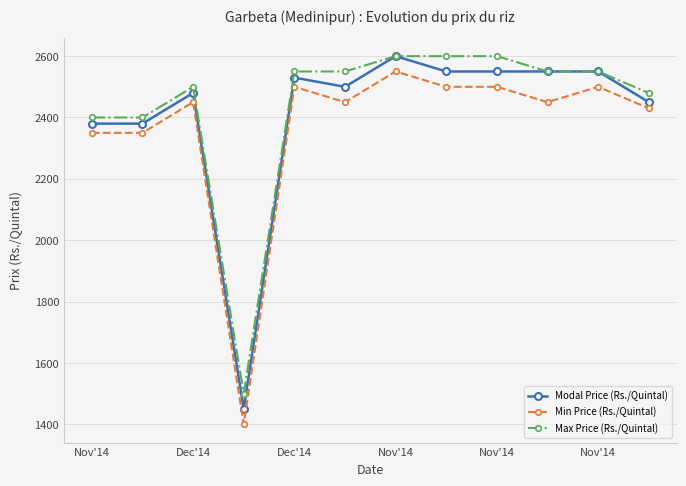

What is the value of the Min Price (Rs./Quintal) point at the 10th from the left?

2450